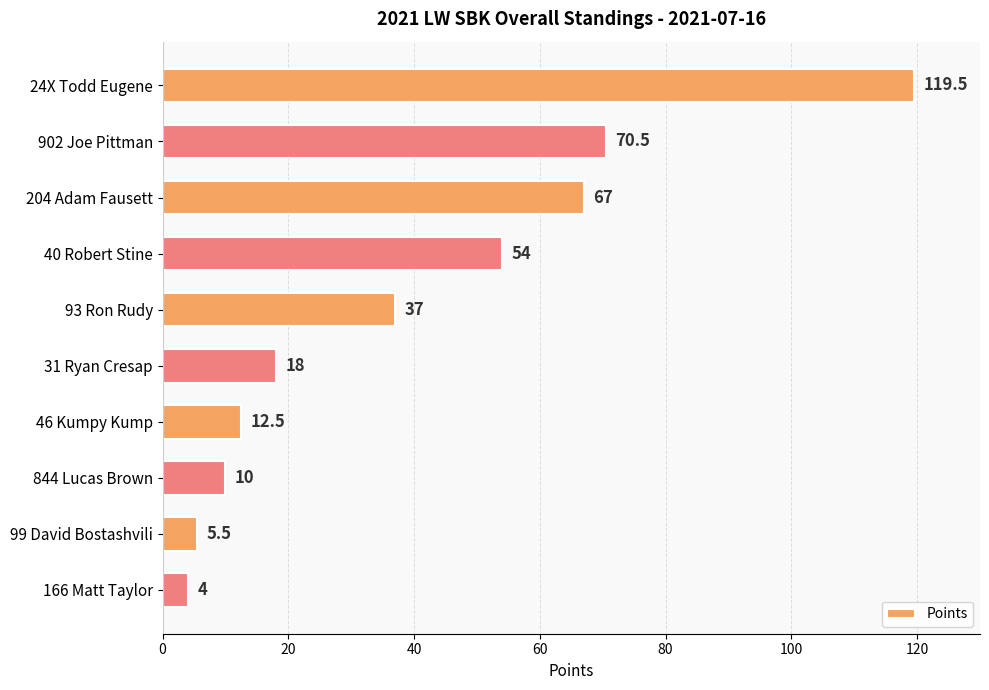

Are the bars grouped side by side (vs. stacked)?

No